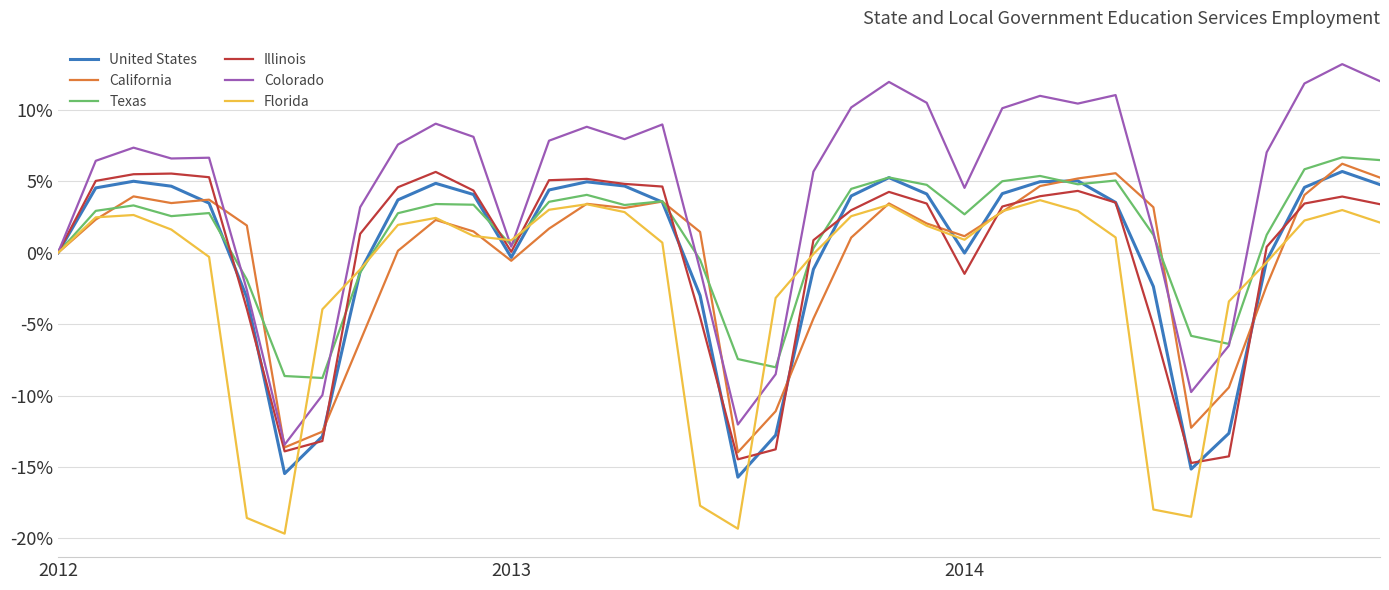

Which series has the largest range (max minus min)?

Colorado